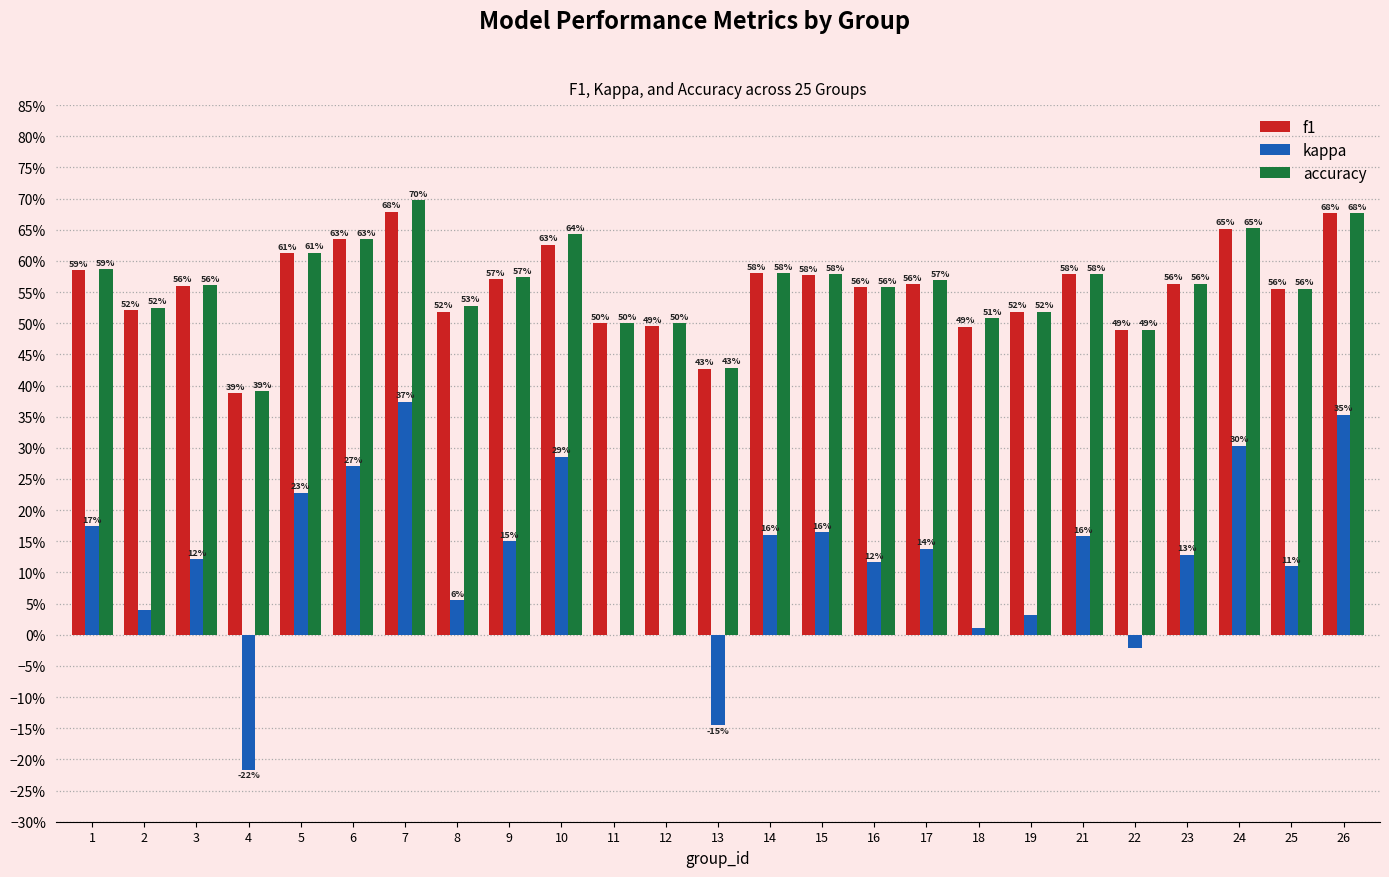

What is the value of the f1 bar at the 4th from the left?

0.4